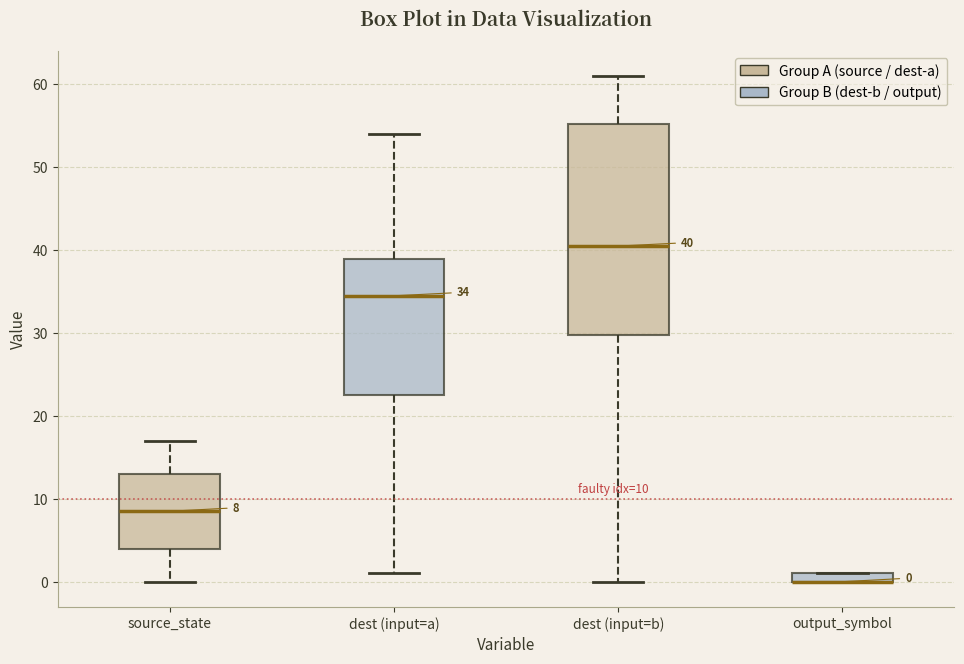

Comparing the boxes themselves (not the whiskers), which one is the tallest?

dest (input=b)